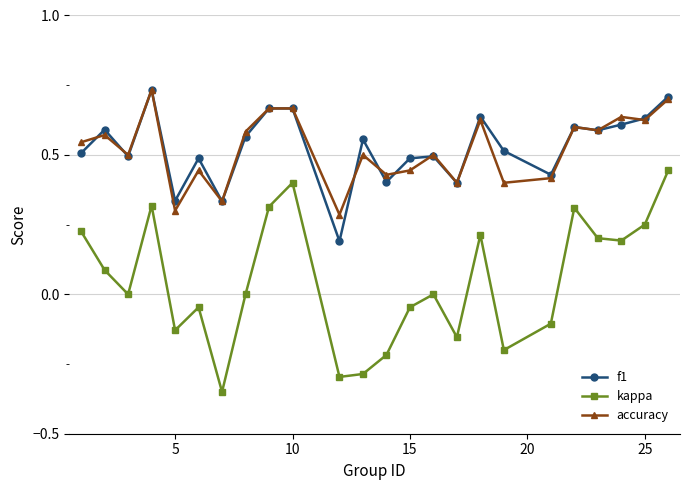

Does the chart display data point markers on the line(s)?

Yes